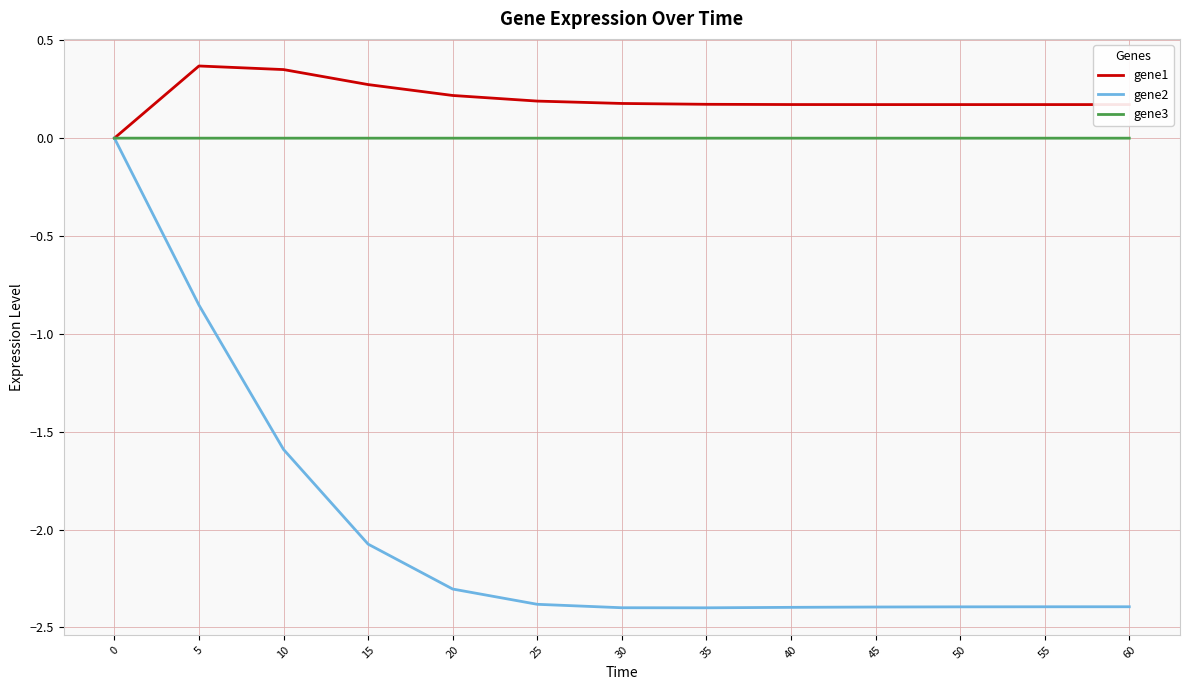

What are all the series names shown in the legend?

gene1, gene2, gene3